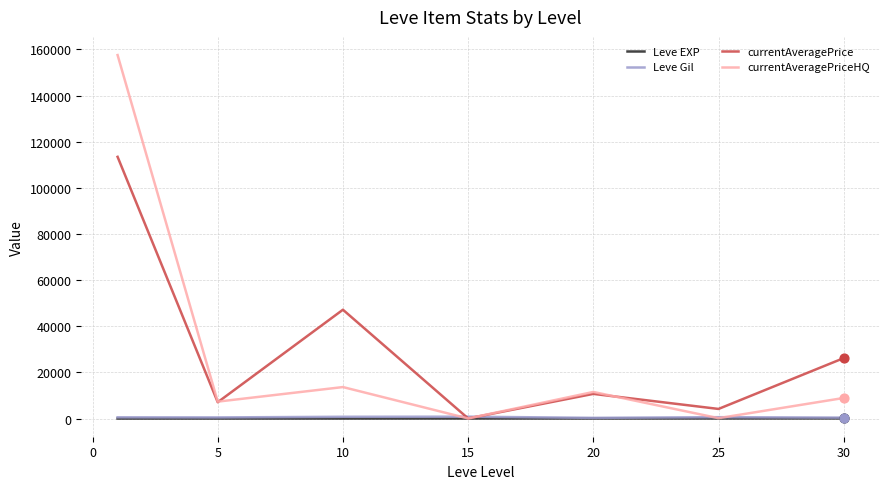

What are all the series names shown in the legend?

Leve EXP, Leve Gil, currentAveragePrice, currentAveragePriceHQ